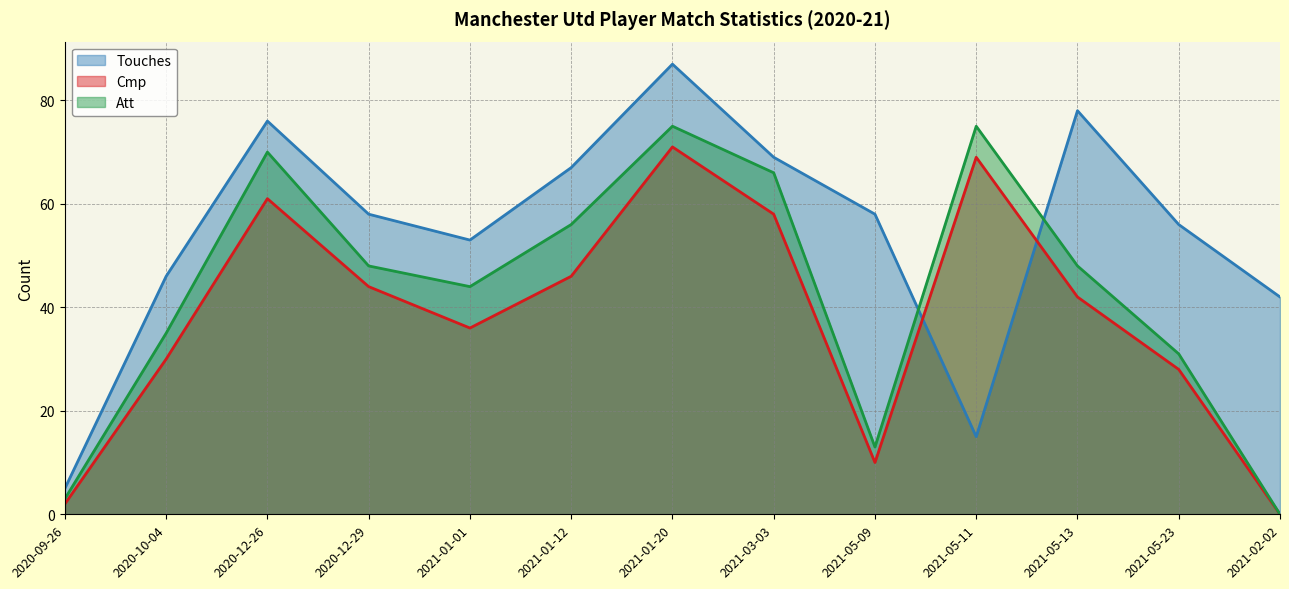

Reading left to right, extract all data points from this chart.

Touches: 5	46	76	58	53	67	87	69	58	15	78	56	42
Cmp: 2	30	61	44	36	46	71	58	10	69	42	28	0
Att: 3	35	70	48	44	56	75	66	13	75	48	31	0